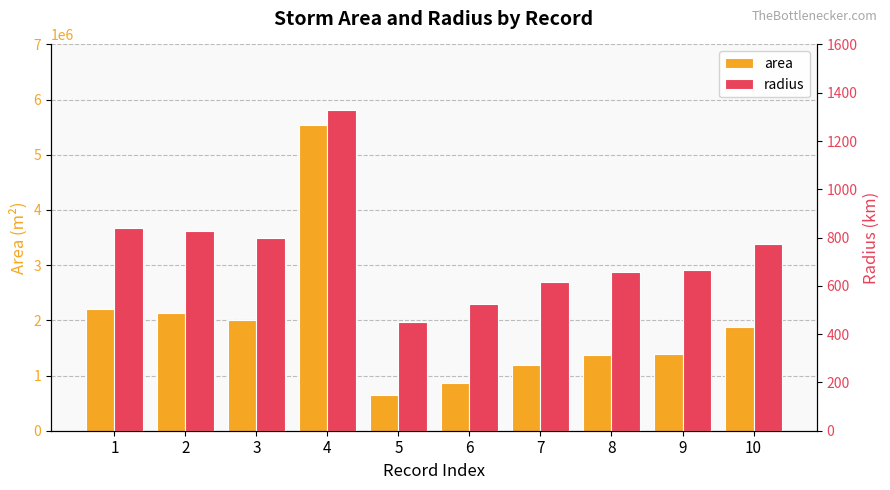

What is the value of the radius bar at the 5th from the left?

451.1